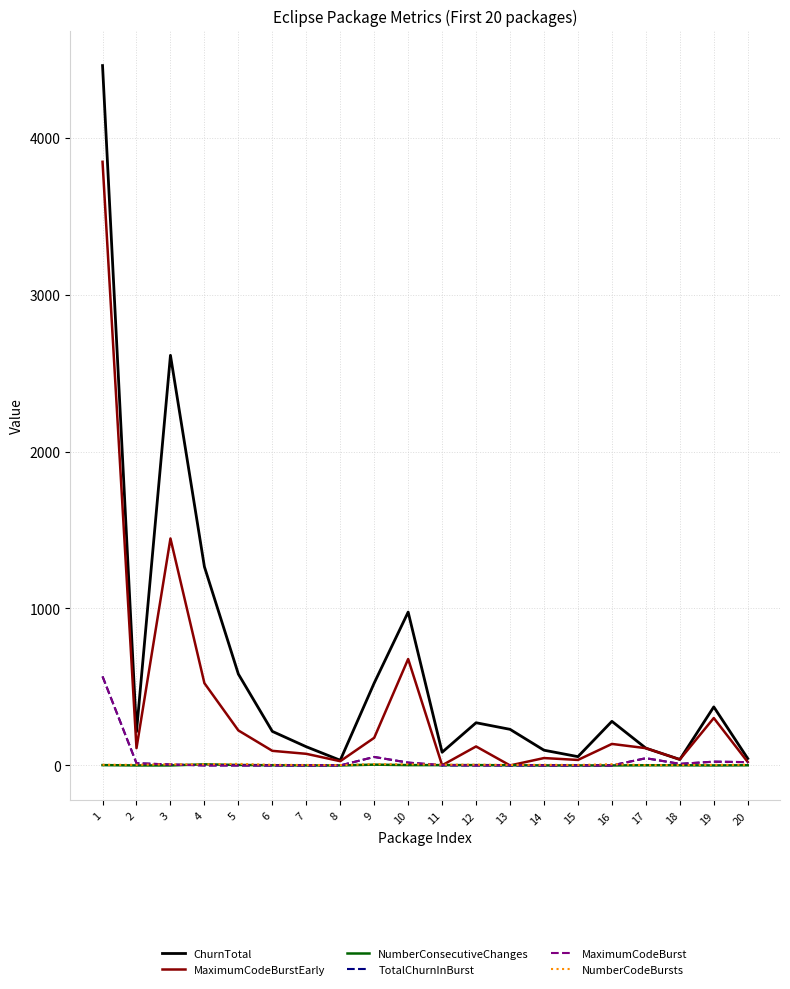

At which category does the chart reach its peak across all series?

1